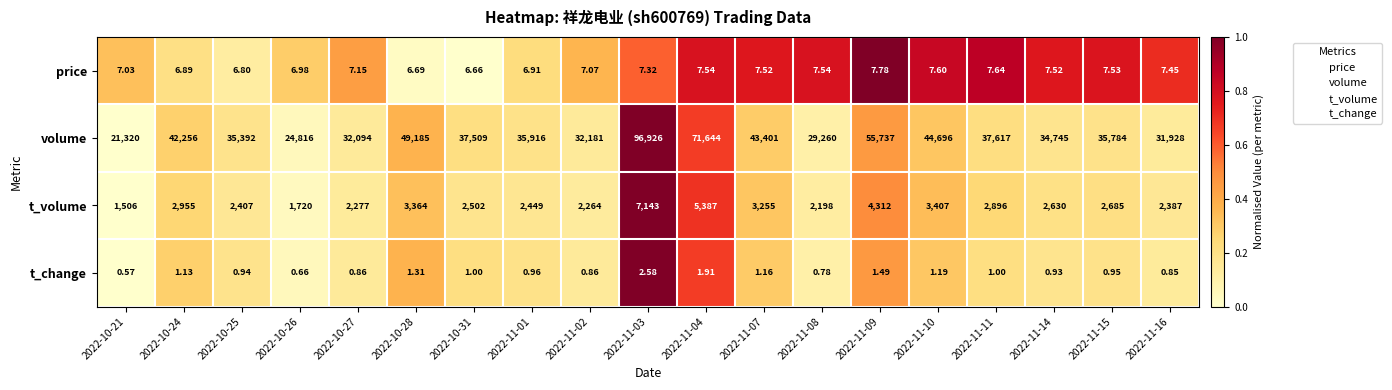

Between 2022-11-04 and 2022-11-10, which series saw the biggest shift?

volume